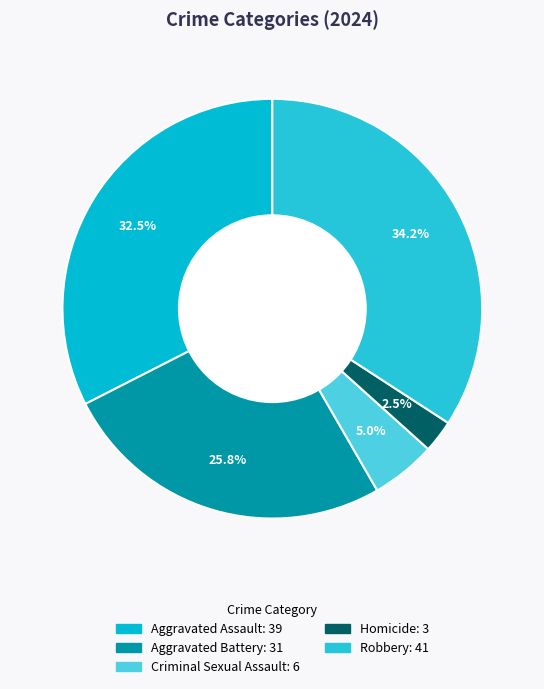

Rank the categories by value from lowest to highest.

Homicide, Criminal Sexual Assault, Aggravated Battery, Aggravated Assault, Robbery